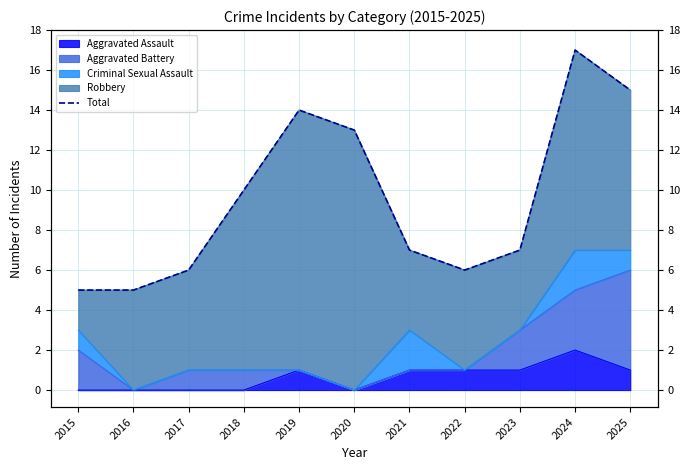

List the labels in order of value, largest first.

2024, 2025, 2019, 2020, 2018, 2021, 2023, 2017, 2022, 2015, 2016